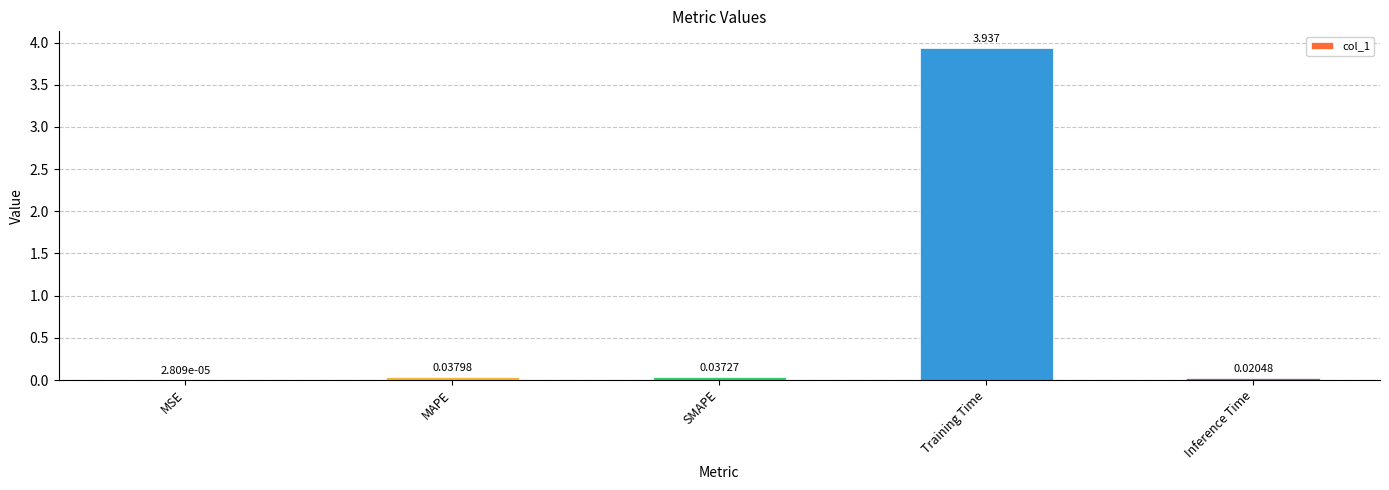

Where is the data nearest to the value 1?

MAPE